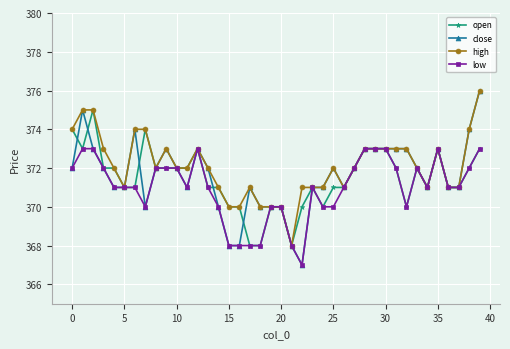

What is the value of the low point at the 22nd from the left?

368